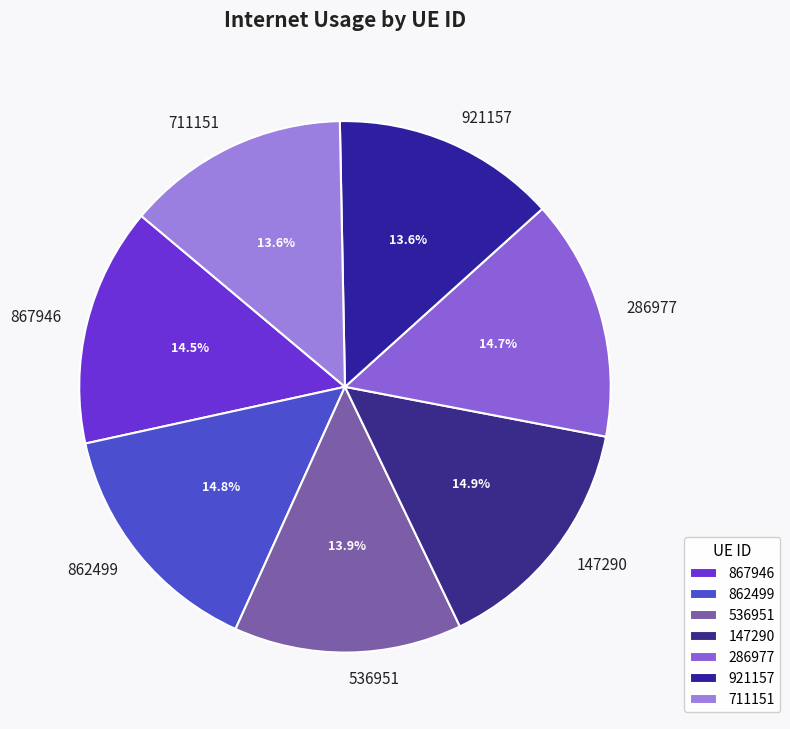

Count the number of slices in the pie.

7